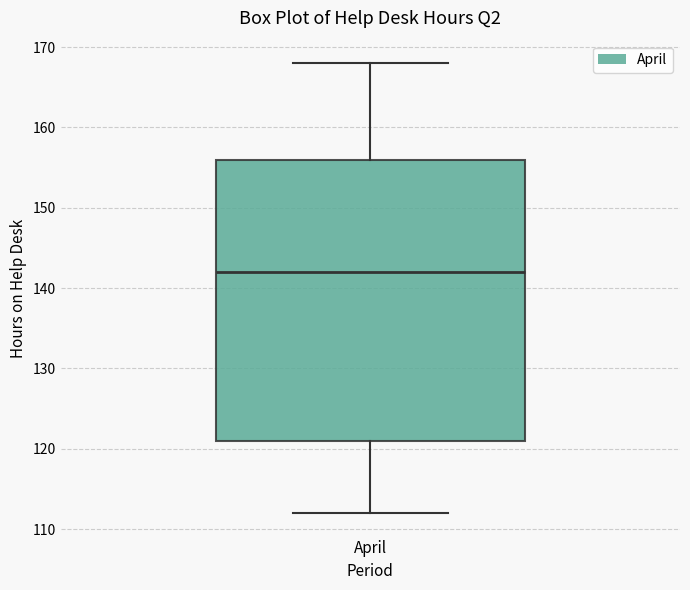

Transcribe this box plot: give where the median line is, the range the box spans, and where the two whiskers end, as read against the y-axis. The values are not printed on the chart, so give them approximately, as read against the axis.

median 142, box 121 to 156, whiskers 112 to 168